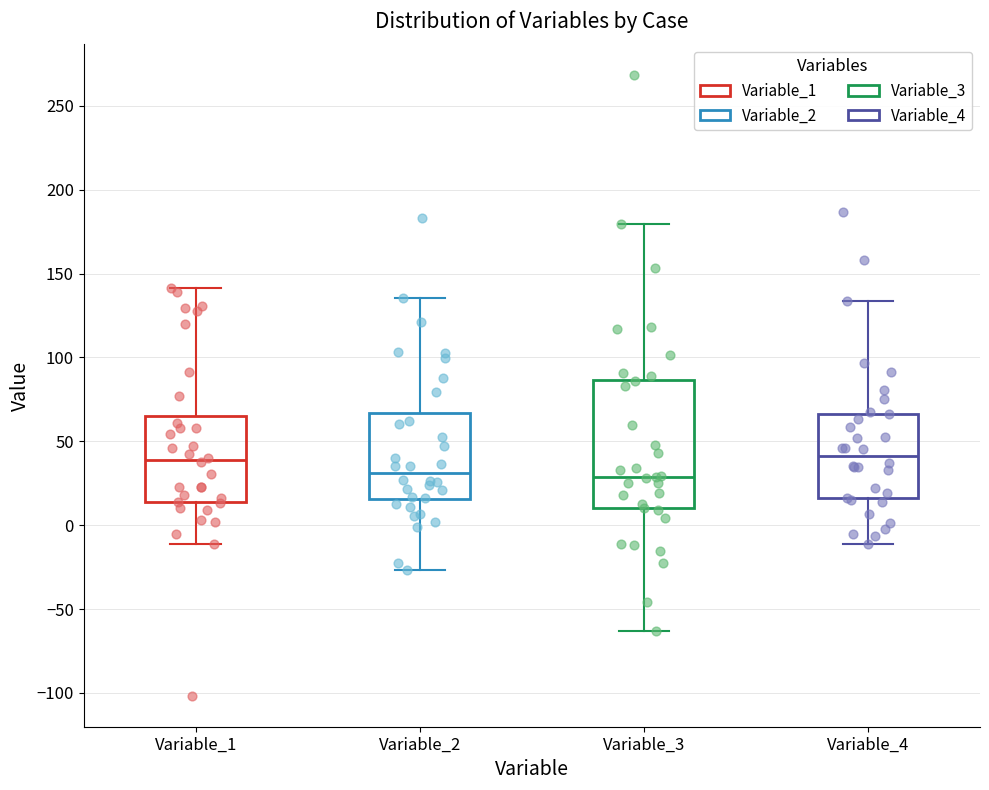

Where does the upper whisker of the box for Variable_1 end on the y-axis? The values are not printed on the chart, so give them approximately, as read against the axis.

140